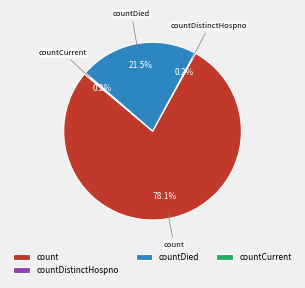

Does count represent more than half of the total?

Yes